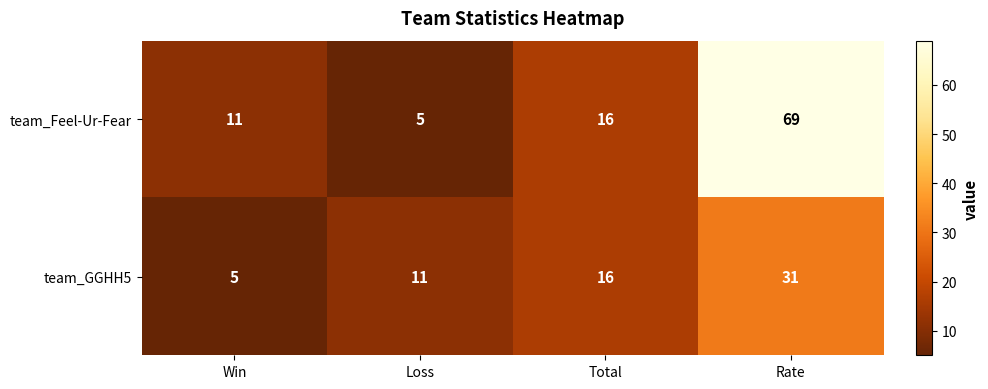

Reading left to right, list all the values displayed in this chart.

team_Feel-Ur-Fear: 11	5	16	69
team_GGHH5: 5	11	16	31